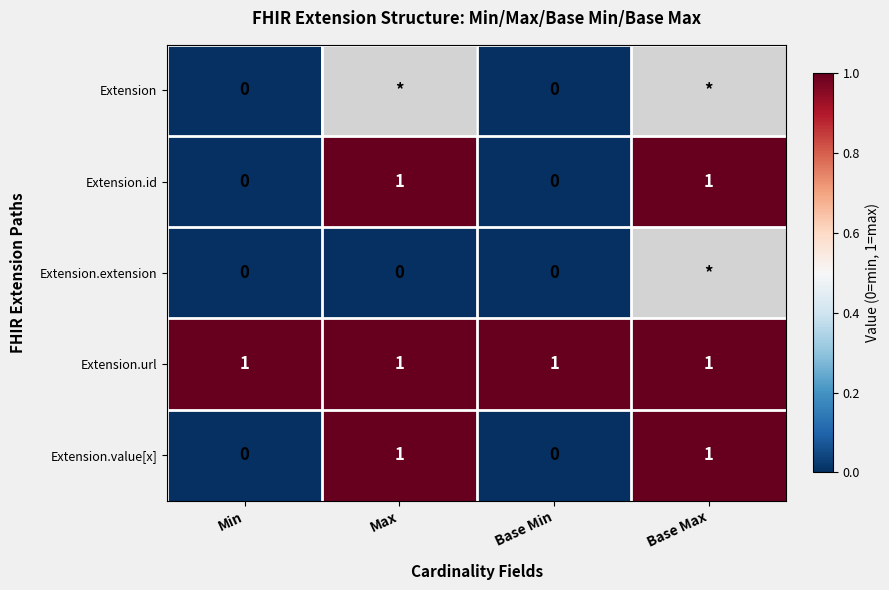

Is it true that Extension.value[x] equals 1 at Base Max?

True